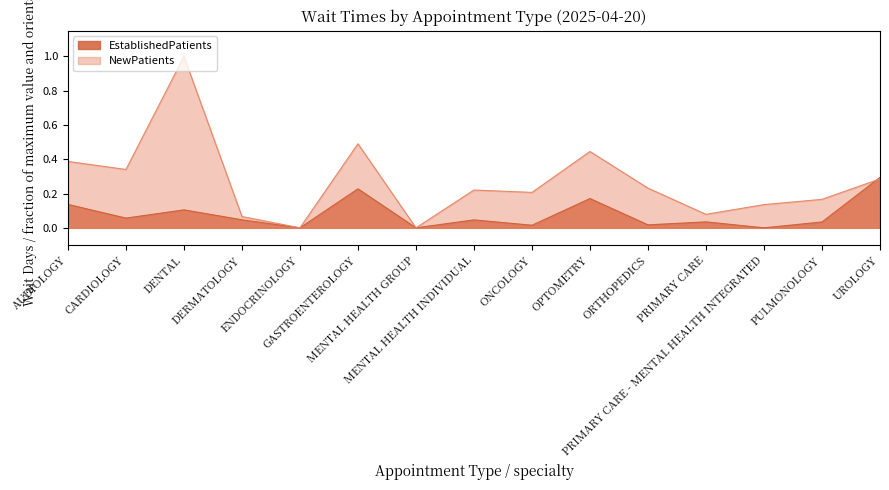

The value of NewPatients at DERMATOLOGY is 0.1. True or false?

False